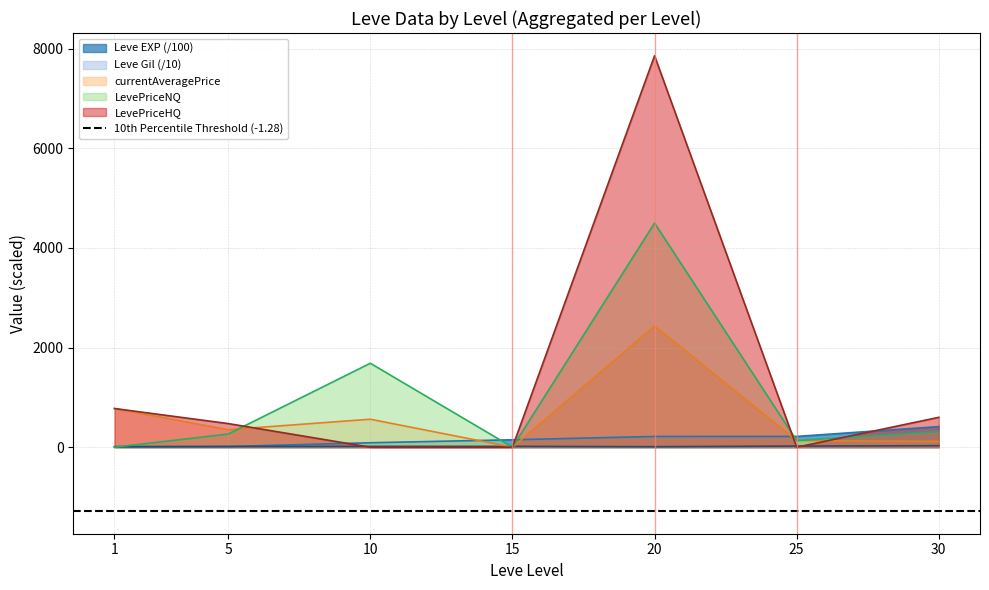

Reading left to right, what are all the values shown in this chart?

Leve EXP: 8.0	14.2	89.3	149.2	216.0	216.5	414.1
Leve Gil: 11.3	14.0	16.8	17.2	10.1	22.9	29.6
currentAveragePrice: 776.5	351.9	561.7	0.0	2432.8	132.9	117.4
LevePriceNQ: 0.0	264.3	1685.2	0.0	4500.0	132.9	311.0
LevePriceHQ: 776.5	474.6	0.0	0.0	7858.2	0.0	600.0